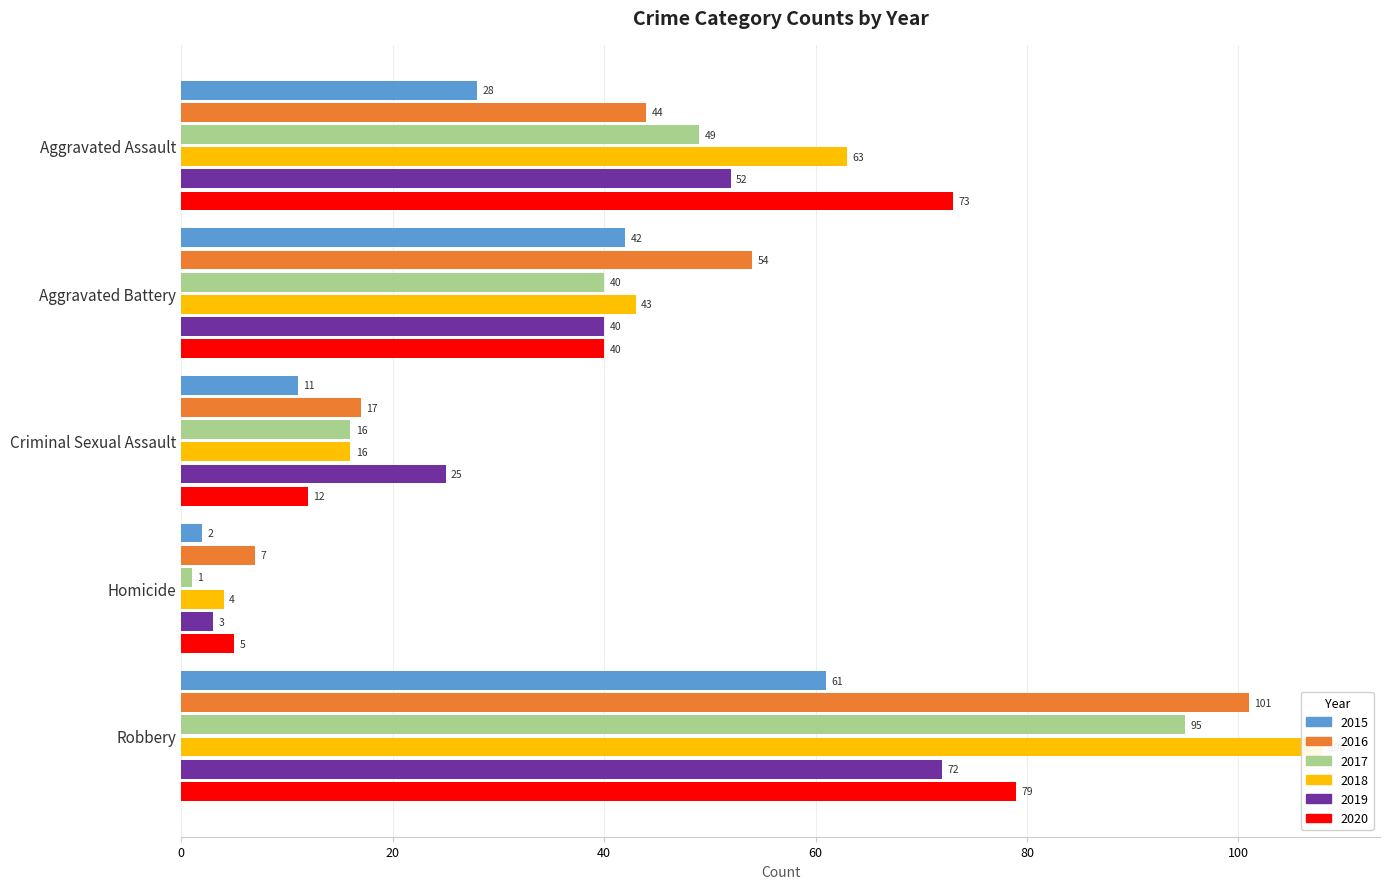

What is the difference between the second highest and minimum values in the 2018 series?

59